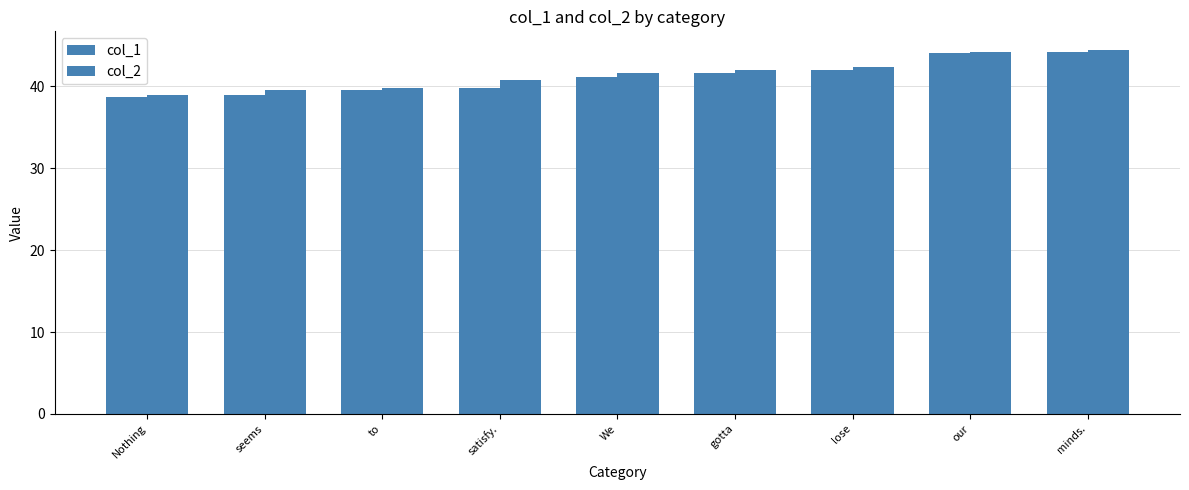

How many categories are shown in the chart?

9